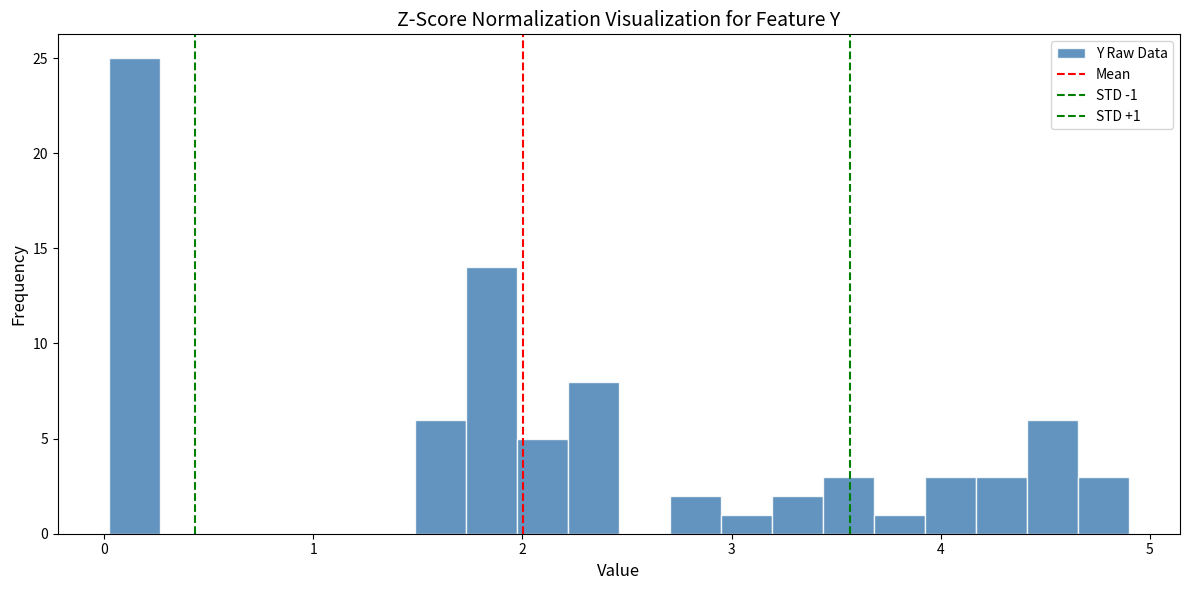

Around what value on the x-axis is the tallest bar? Give the approximate position of its centre, as read against the axis.

0.1